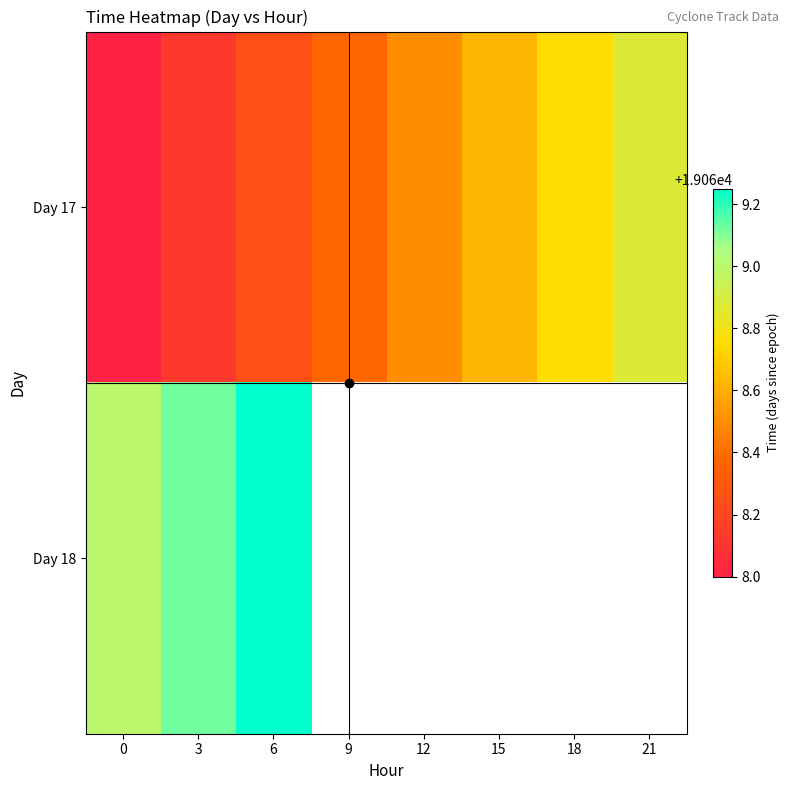

At which category is the sum across all series the highest?

6